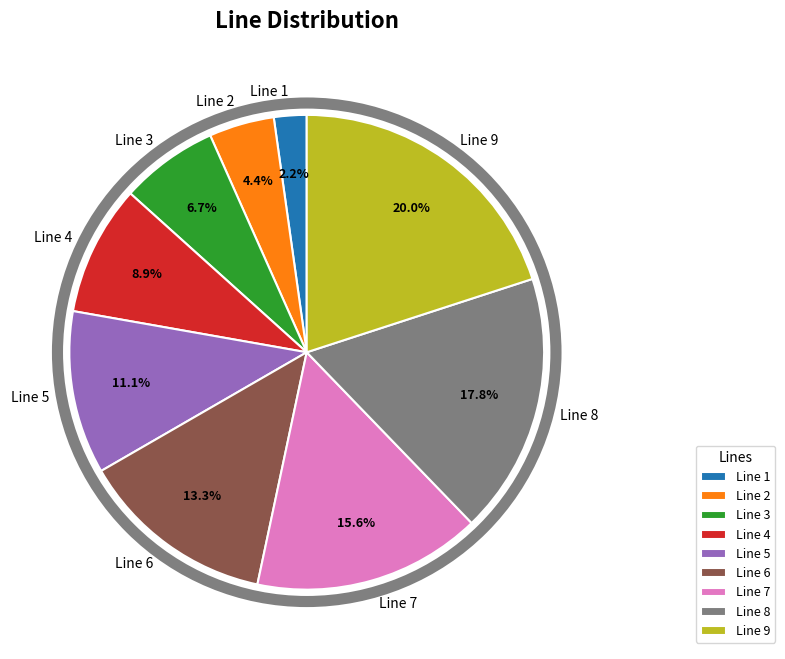

Is there a majority slice in this chart?

No